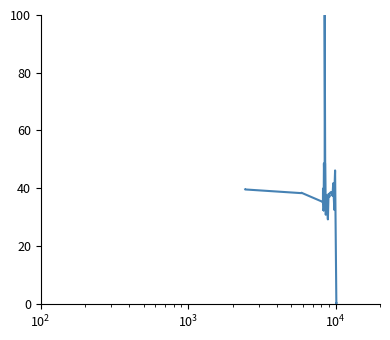

What is the greatest value displayed?

100.0